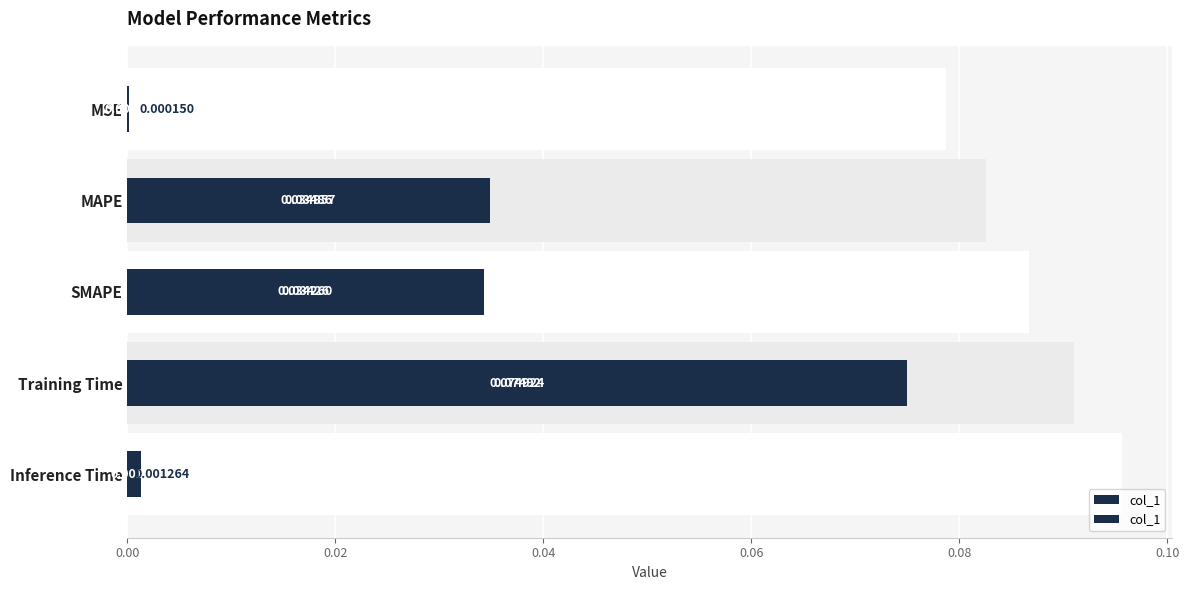

What is the difference between the maximum and minimum values?

0.1